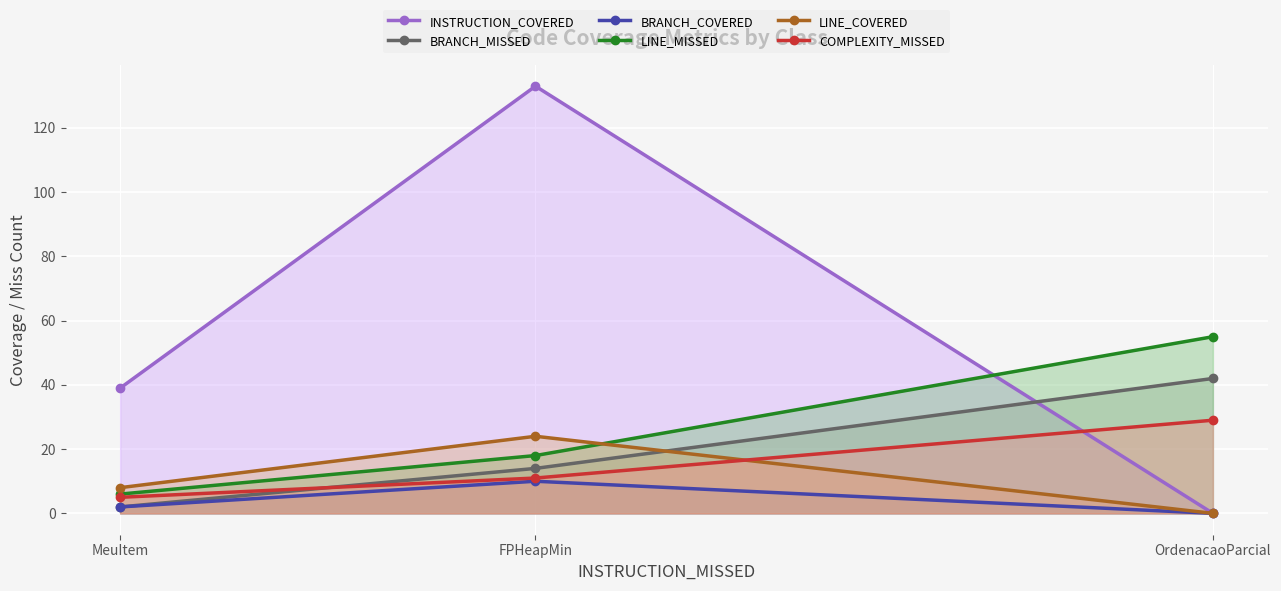

Is the value of LINE_COVERED at FPHeapMin greater than the value of COMPLEXITY_MISSED at MeuItem?

Yes